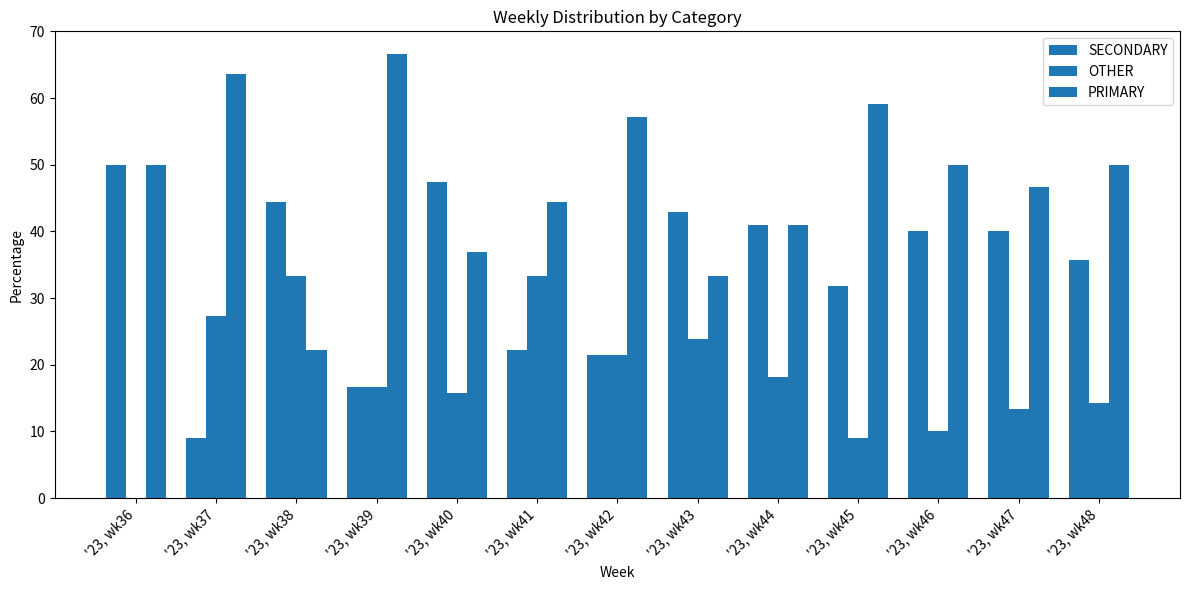

At which category is the sum across all series the highest?

'23, wk39